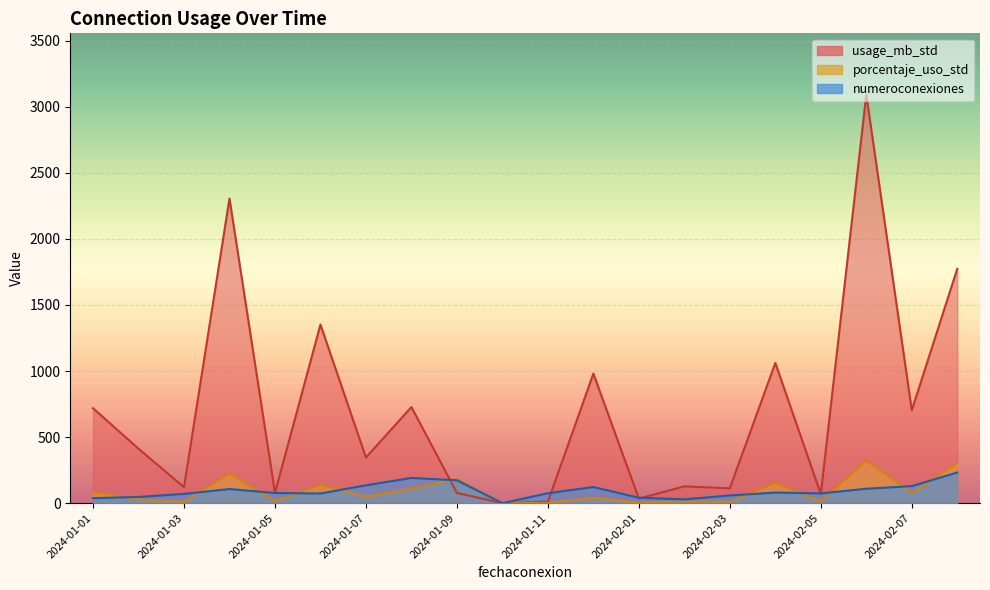

True or false: numeroconexiones has a value of 65.0 at 2024-02-01.

False